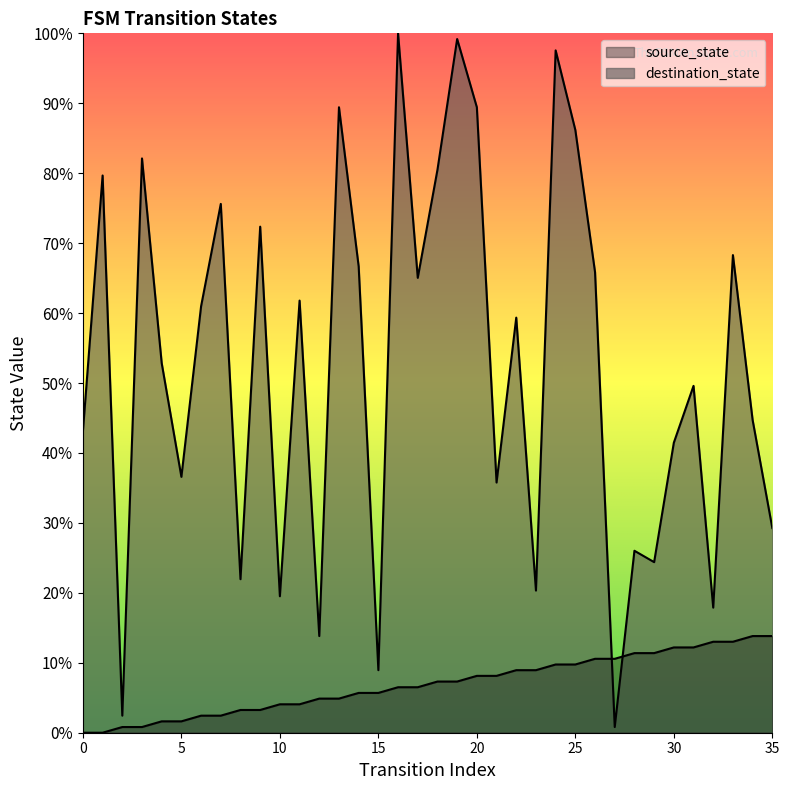

Does the chart display data point markers on the line(s)?

No